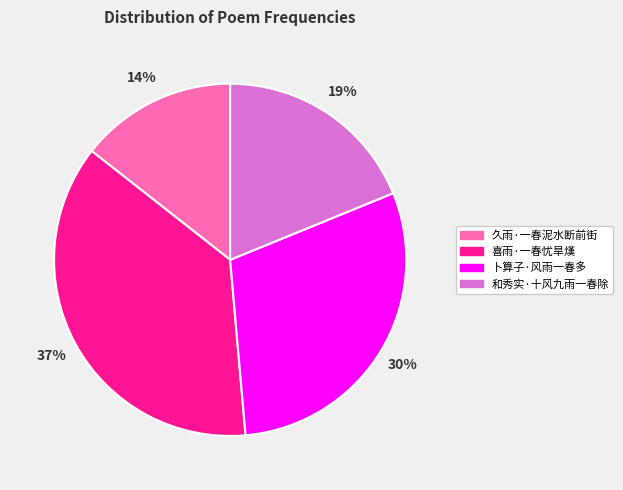

True or false: 久雨·一春泥水断前街 accounts for 21% of the total.

False